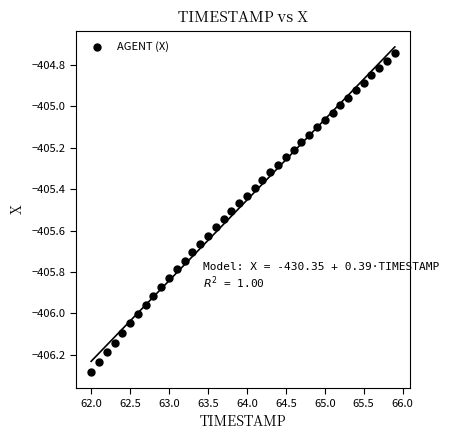

What is the range of X values (max minus min)?

3.9